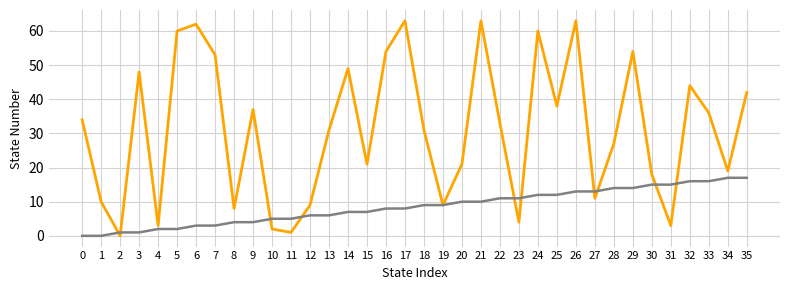

What is the greatest value displayed?

63